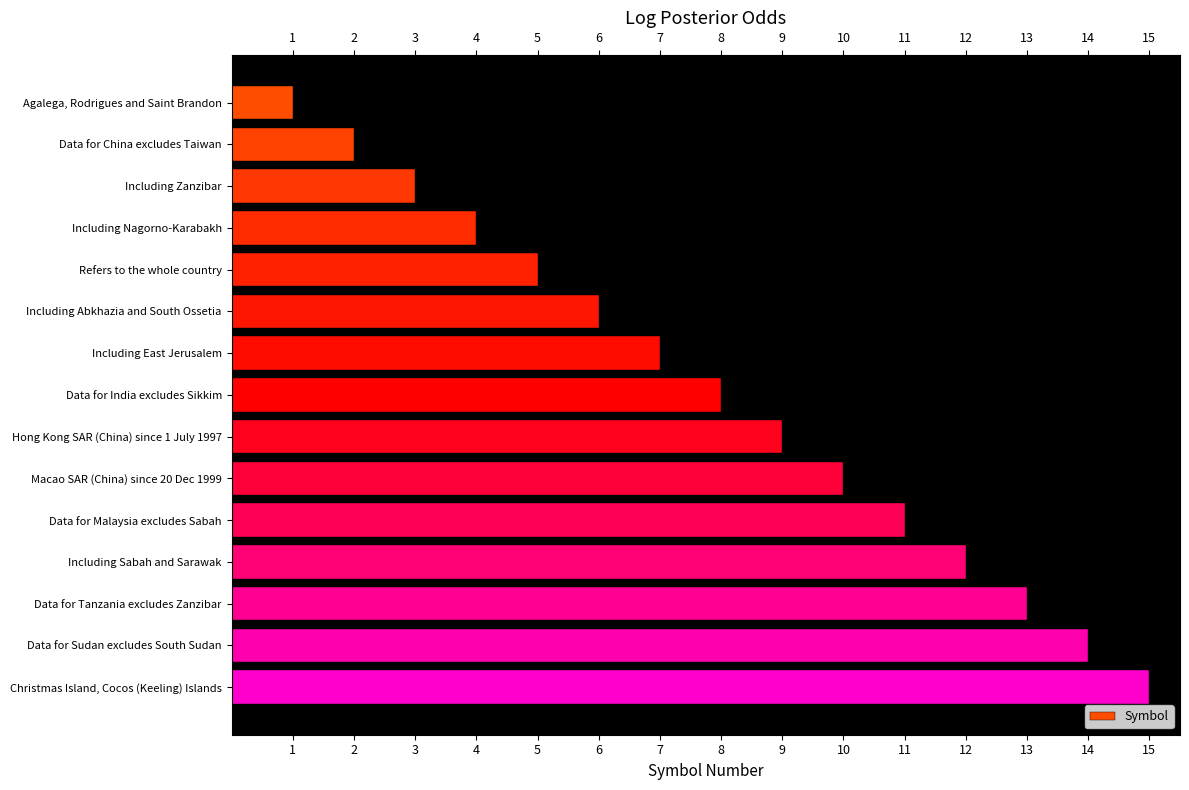

Is it true that the value at Data for Sudan excludes South Sudan is 6?

False